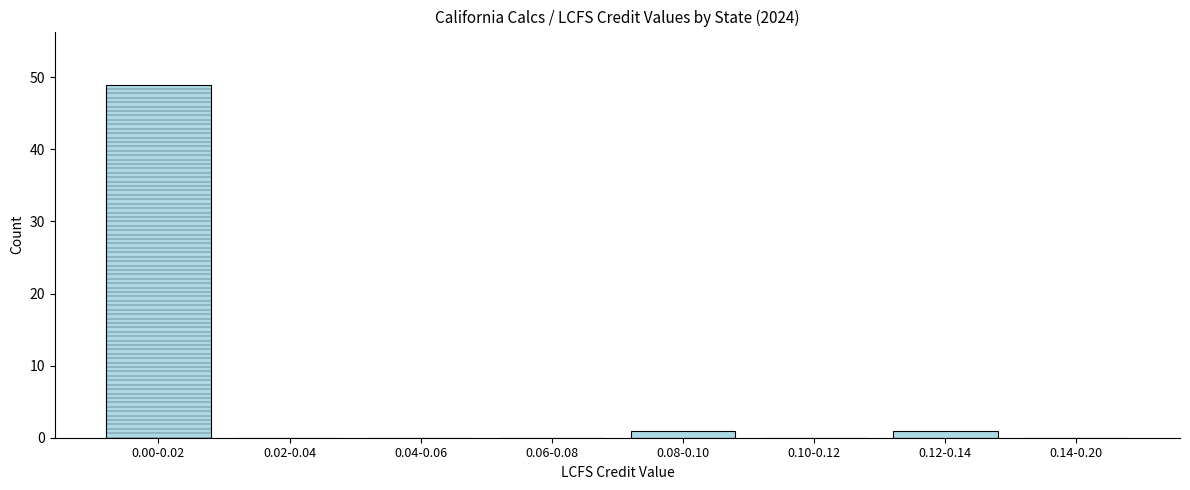

Reading right to left, transcribe all the data shown in this chart.

0.14-0.20=0	0.12-0.14=1	0.10-0.12=0	0.08-0.10=1	0.06-0.08=0	0.04-0.06=0	0.02-0.04=0	0.00-0.02=49